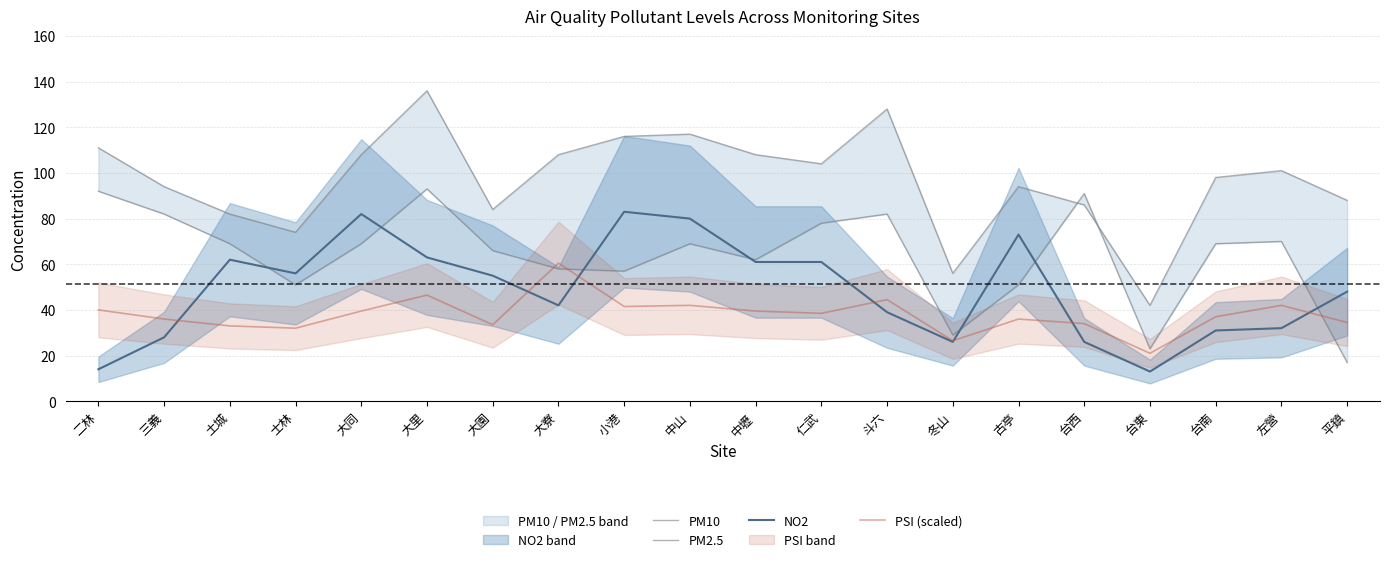

What is the difference between the second highest and second lowest values in the PM10 series?

72.0